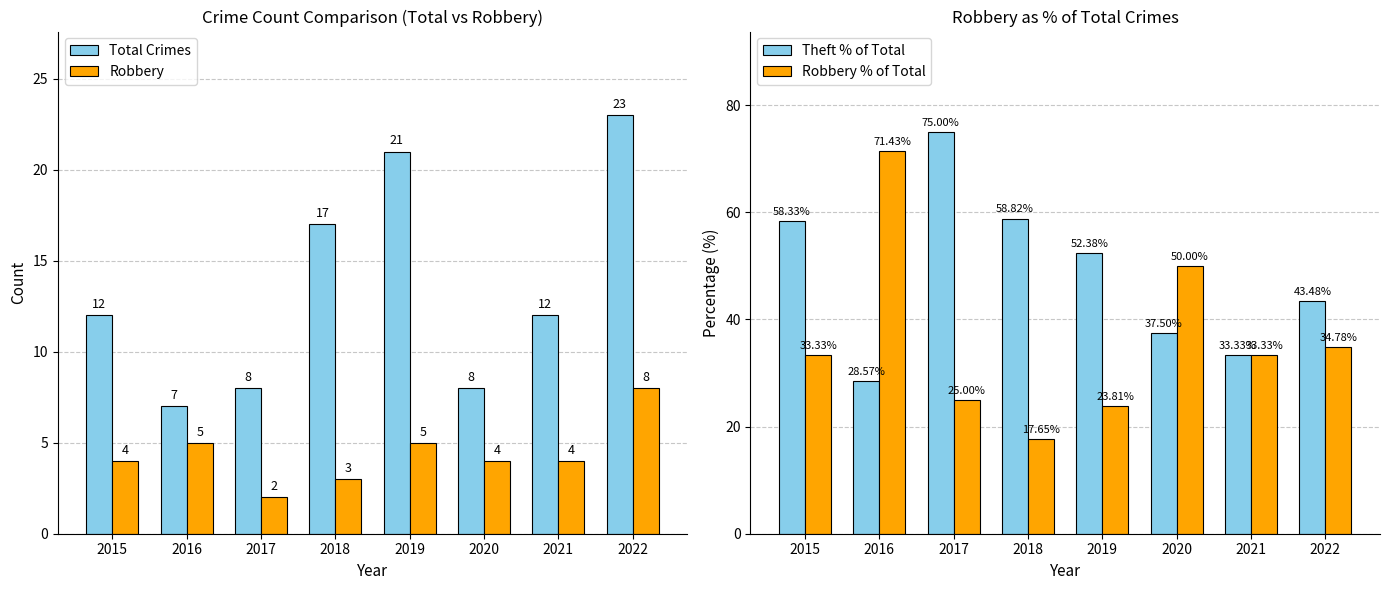

How many distinct data groups are displayed?

4